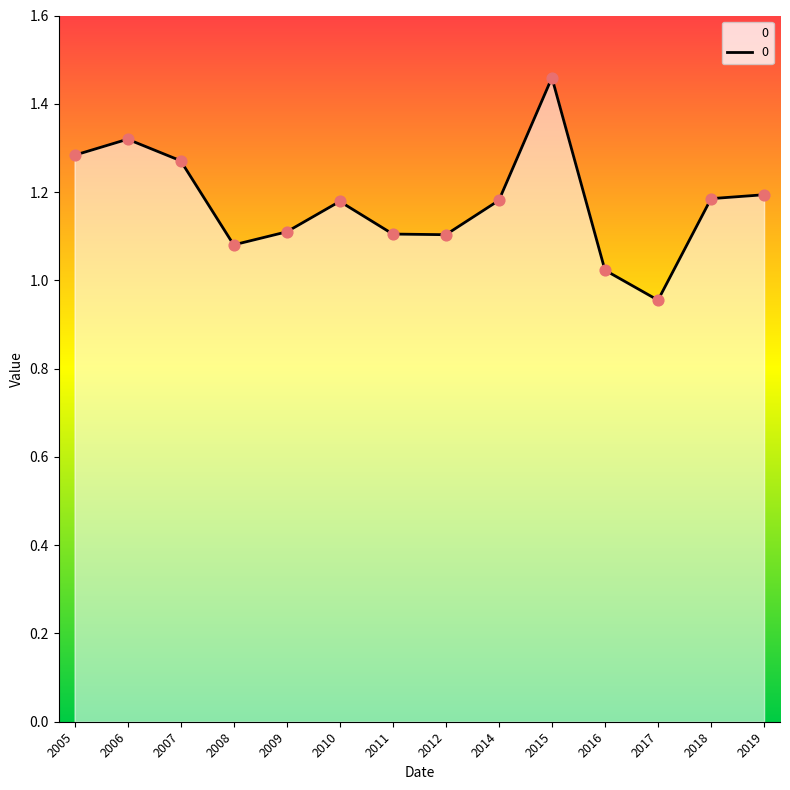

Between 2015 and 2006, which is larger?

2015